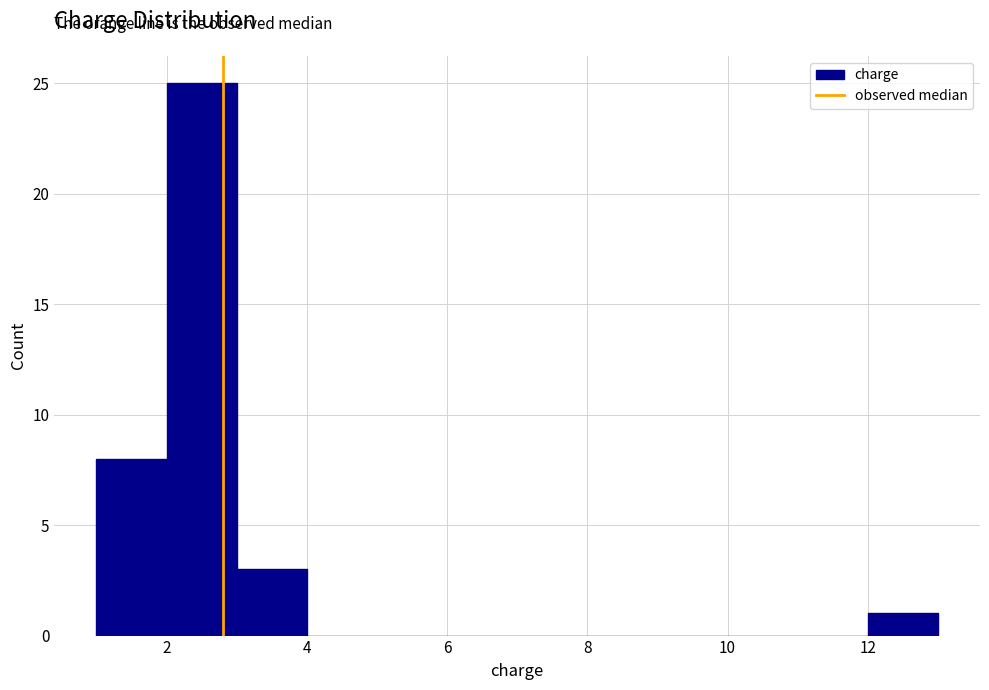

Over which range of the x-axis is the bar tallest?

2 to 3